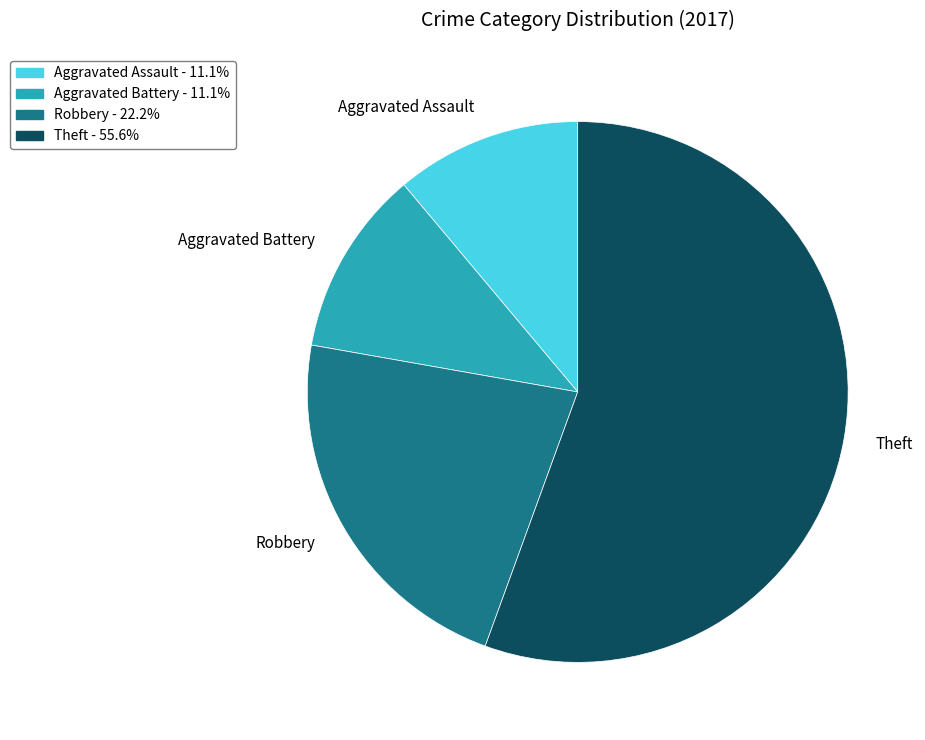

Is there any slice that represents more than half of the pie?

Yes